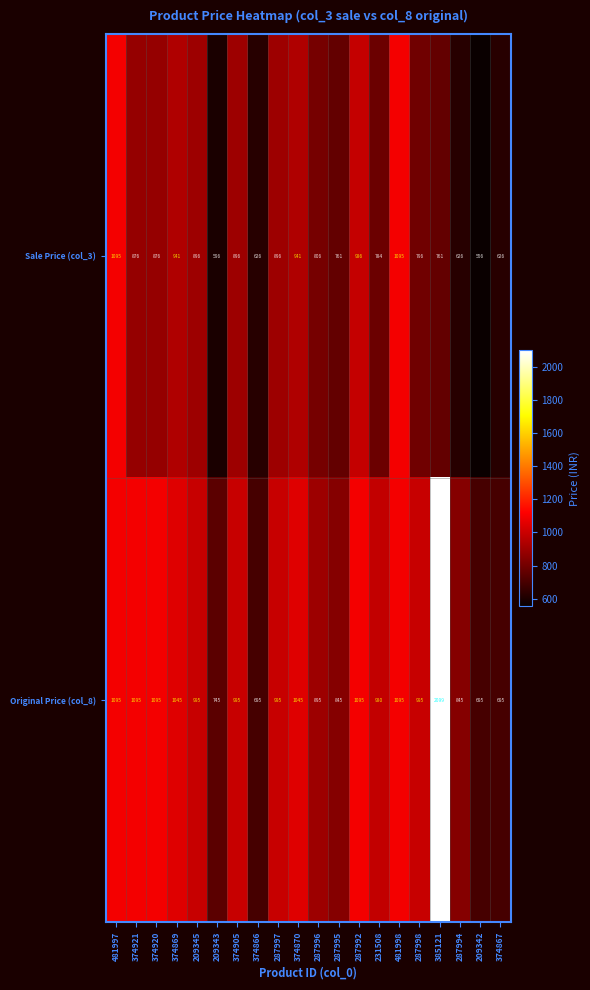

At 374920, list the series in order from smallest to largest.

Sale Price (col_3), Original Price (col_8)